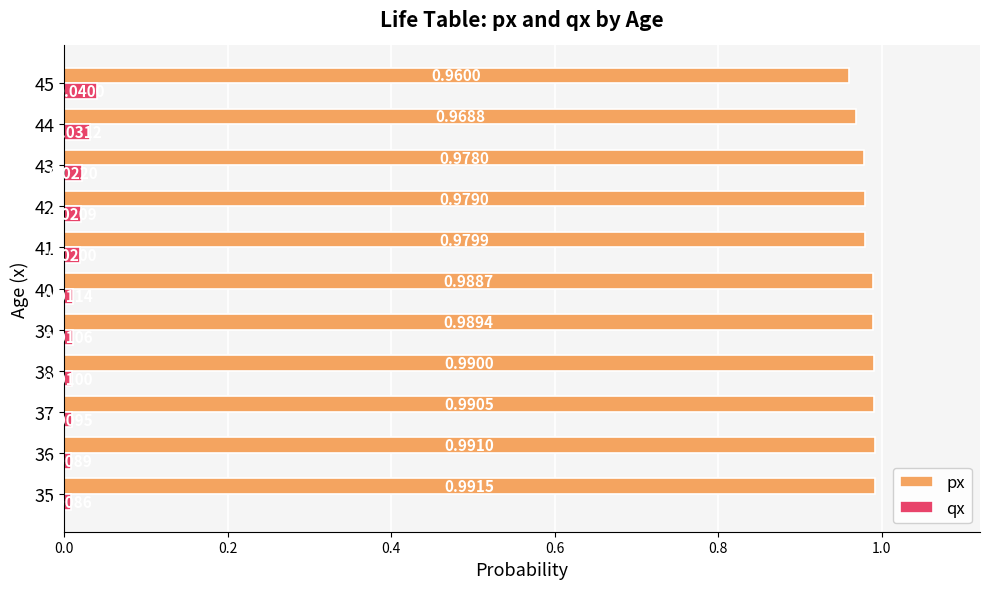

List the series in order of their peak value, highest first.

px, qx